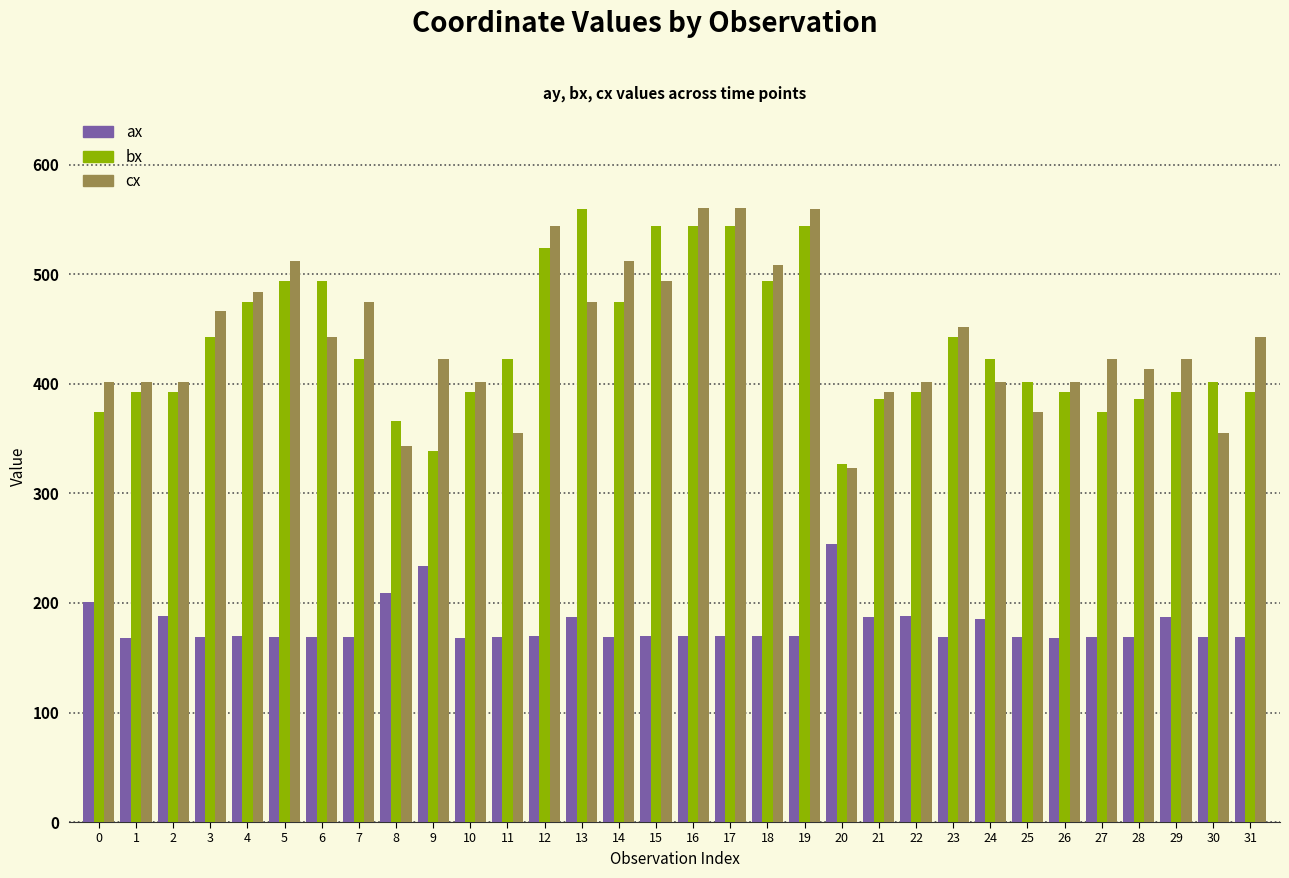

What is the highest value of the cx series?

561